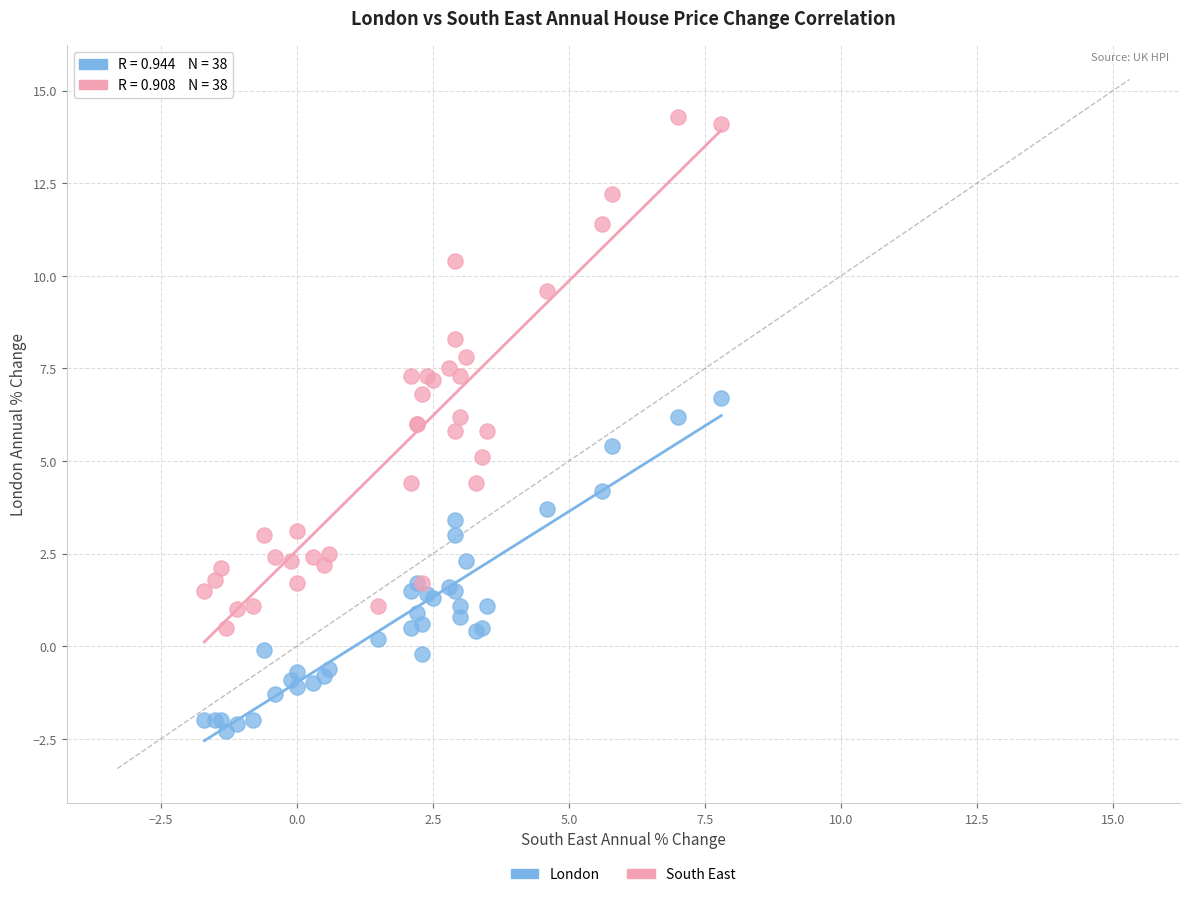

Which series has the largest Y range (max minus min)?

South East